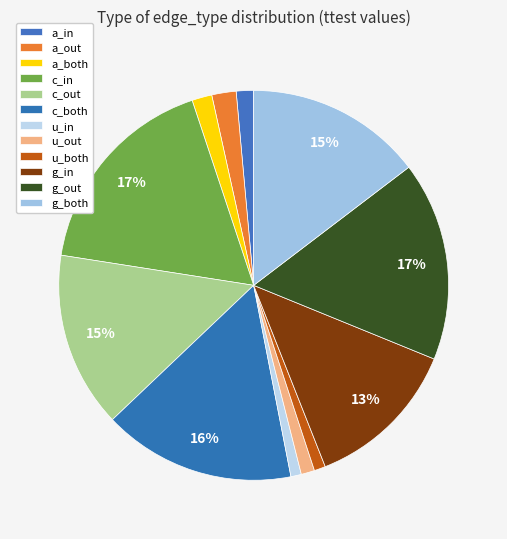

Count the number of slices in the pie.

12